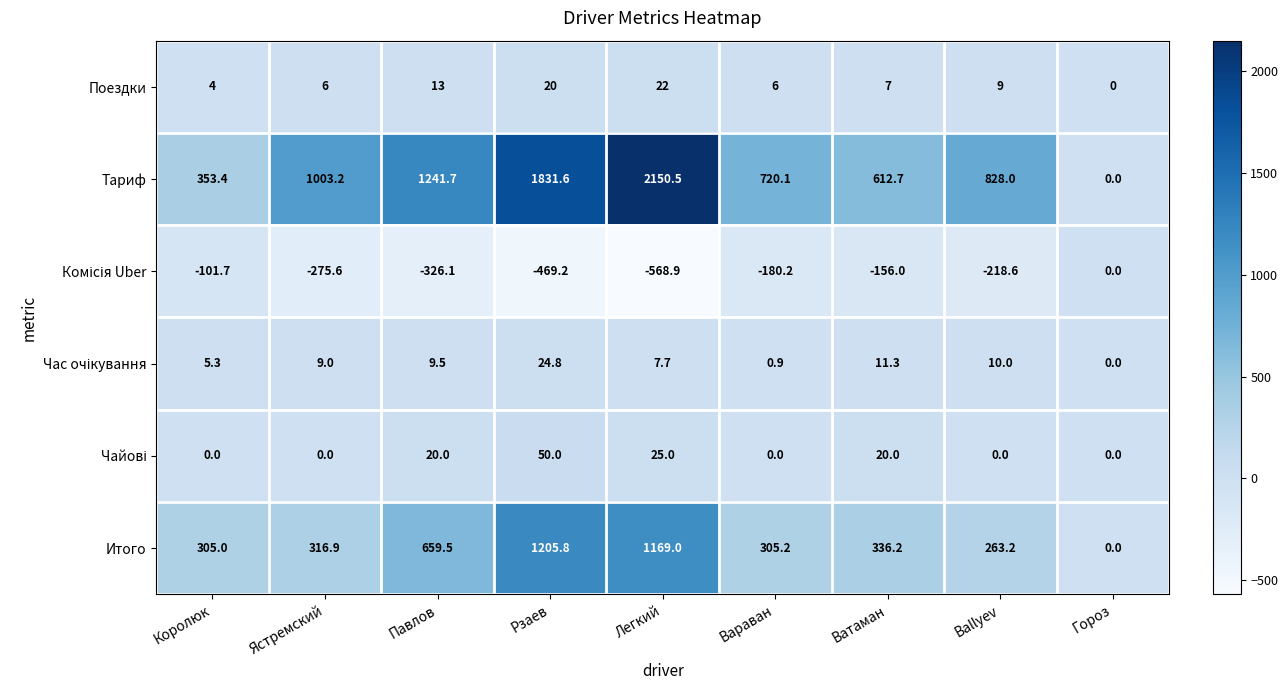

Which label corresponds to the smallest value in the chart?

Легкий